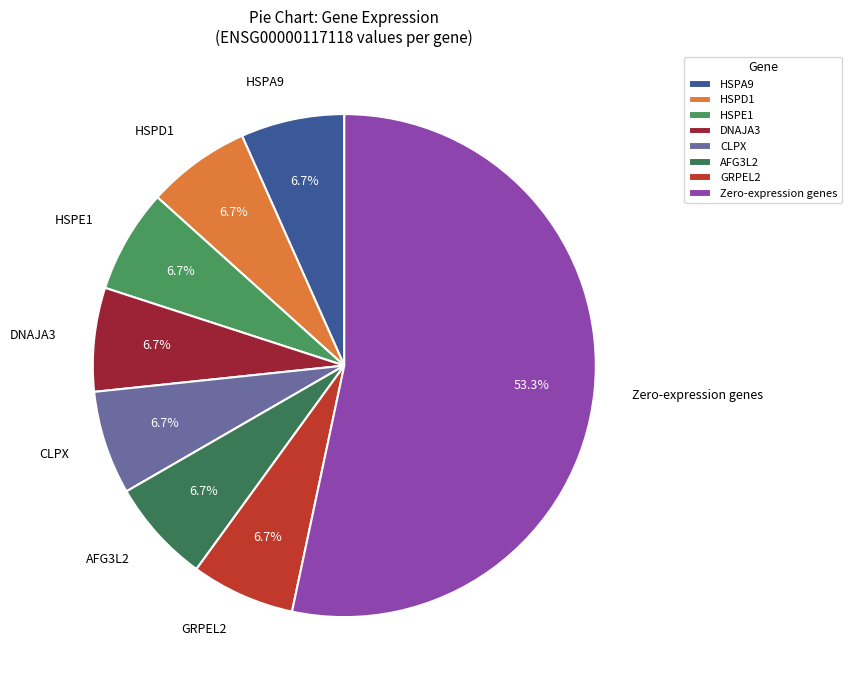

What is the ratio of the value at DNAJA3 to the value at HSPE1?

1.0